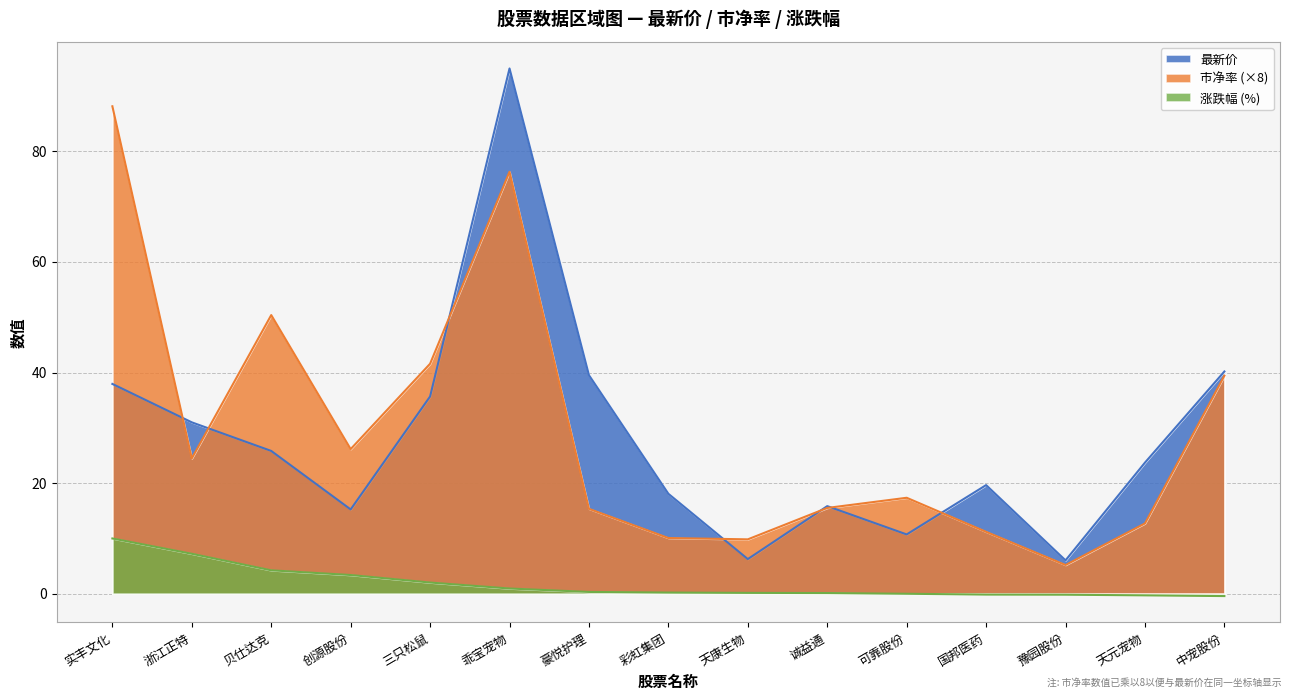

True or false: 涨跌幅 has more than 1 points higher than both neighbors.

False